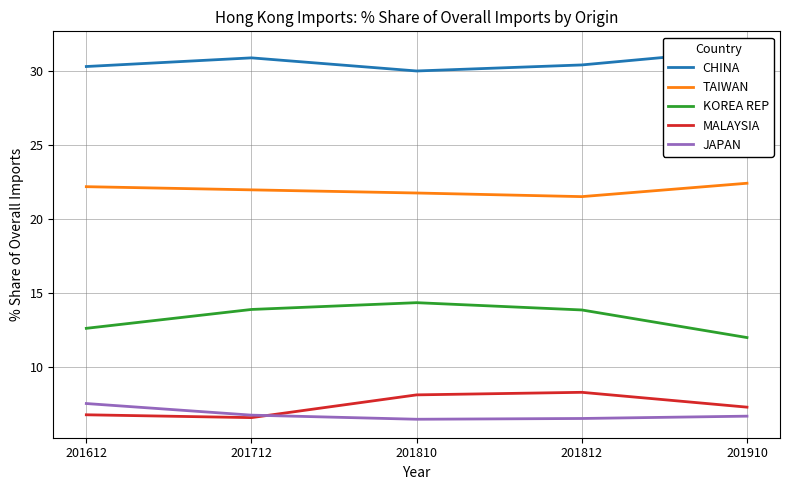

Reading left to right, list all the values displayed in this chart.

CHINA: 201612=30.3	201712=30.9	201810=30.0	201812=30.4	201910=31.4
TAIWAN: 201612=22.2	201712=22.0	201810=21.8	201812=21.5	201910=22.4
KOREA REP: 201612=12.6	201712=13.9	201810=14.3	201812=13.8	201910=12.0
MALAYSIA: 201612=6.7	201712=6.6	201810=8.1	201812=8.3	201910=7.3
JAPAN: 201612=7.5	201712=6.7	201810=6.4	201812=6.5	201910=6.7